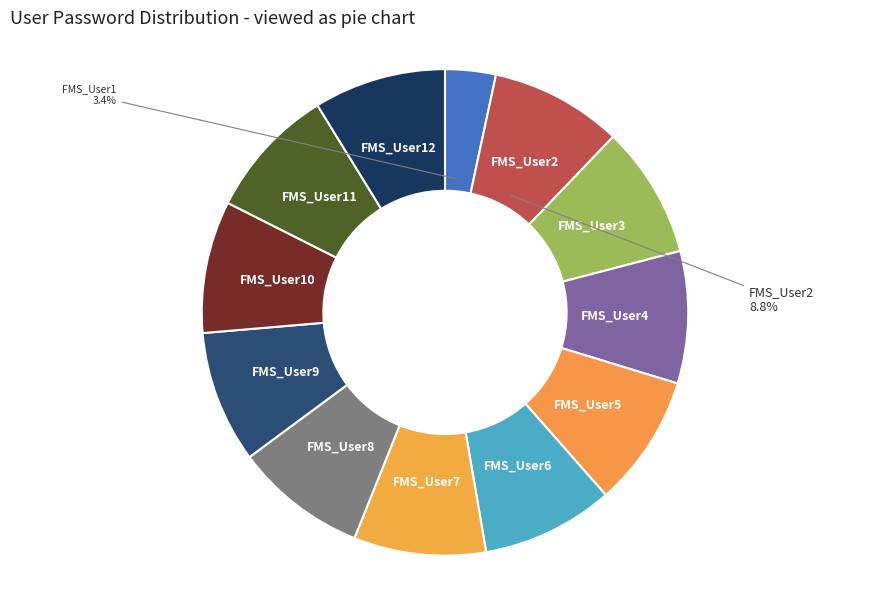

To the nearest percent, what is the average slice percentage?

8%